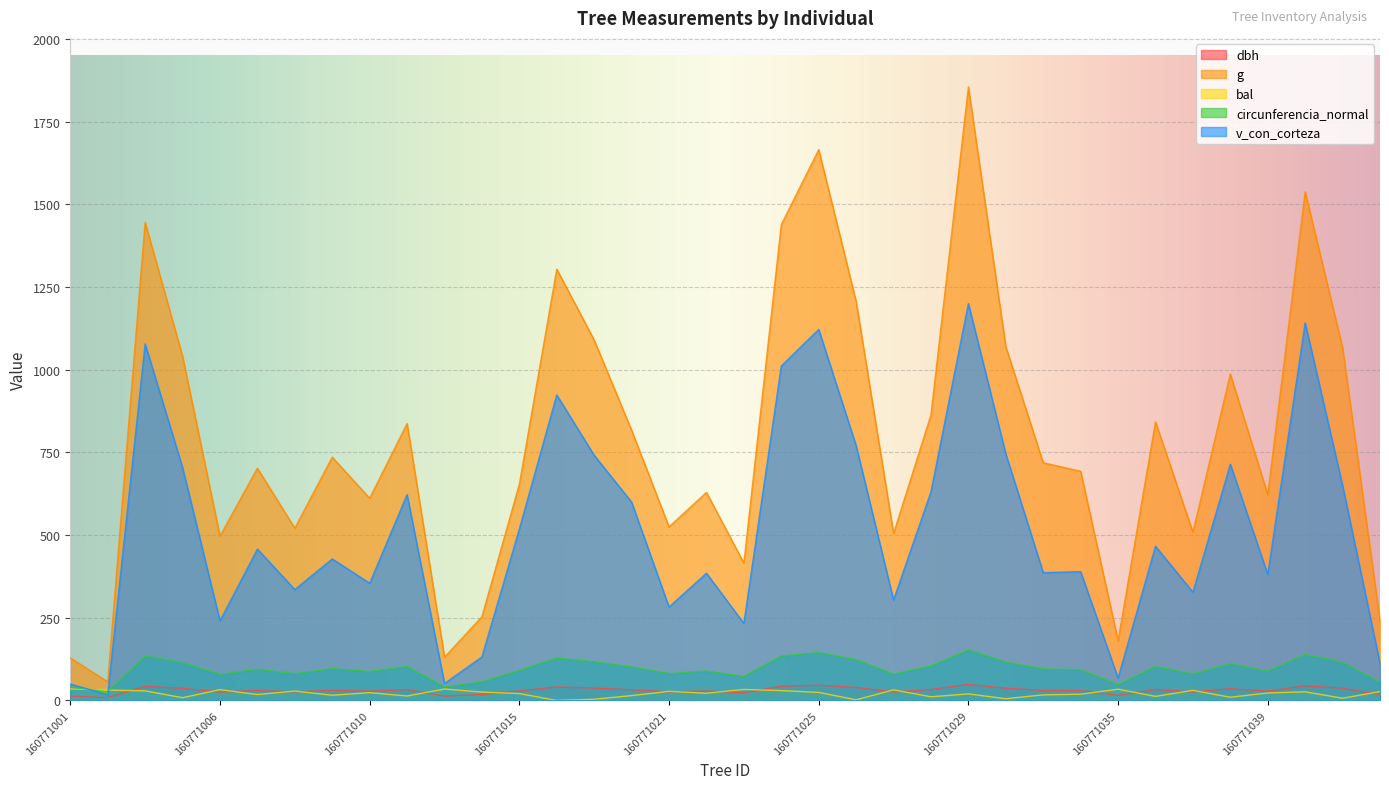

The dbh series shows 30.2 at 160771031. True or false?

True